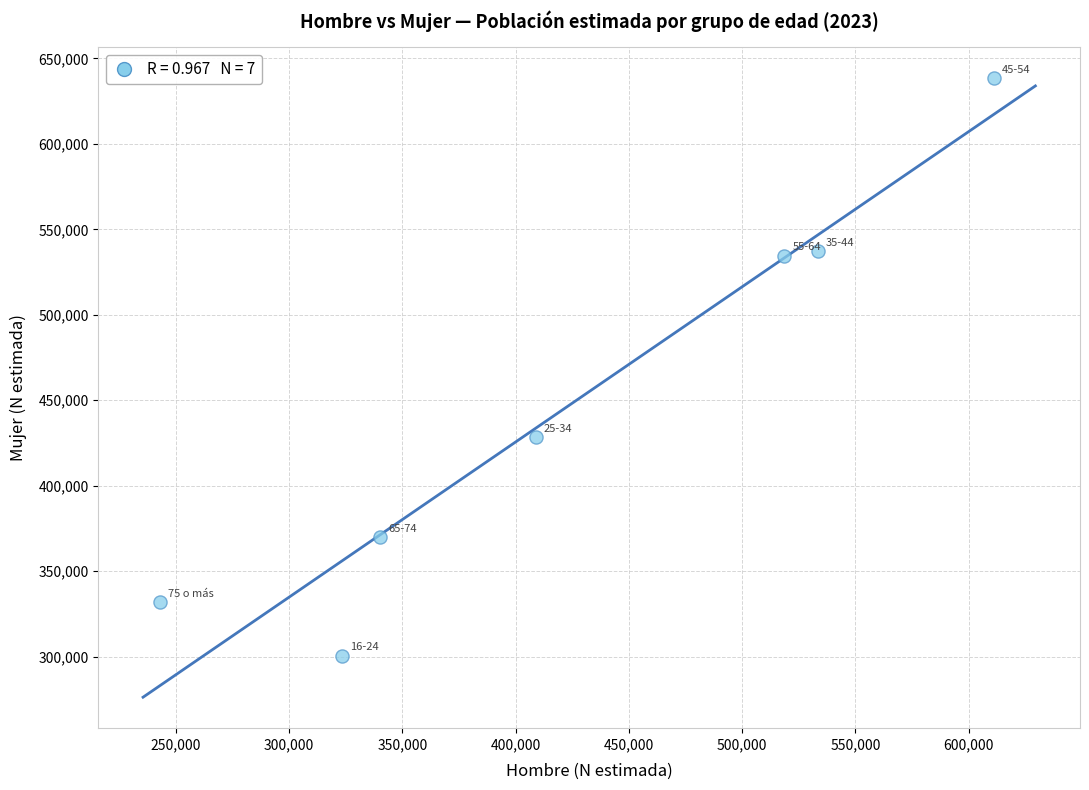

What Y value in the scatter plot is closest to 469563?

428475